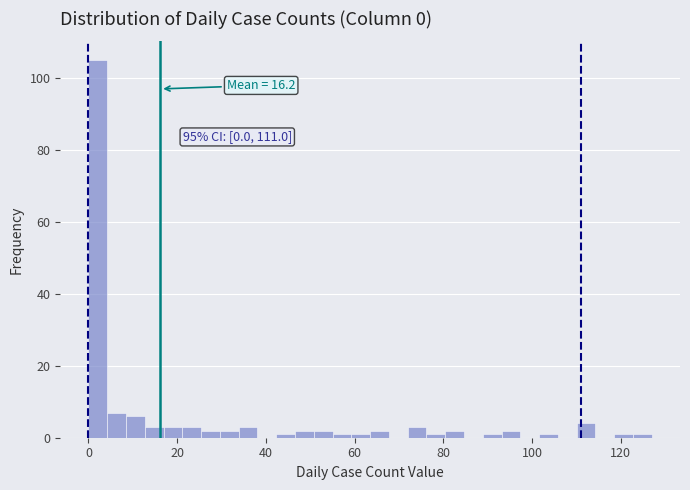

Around what value on the x-axis is the tallest bar? Give the approximate position of its centre, as read against the axis.

2